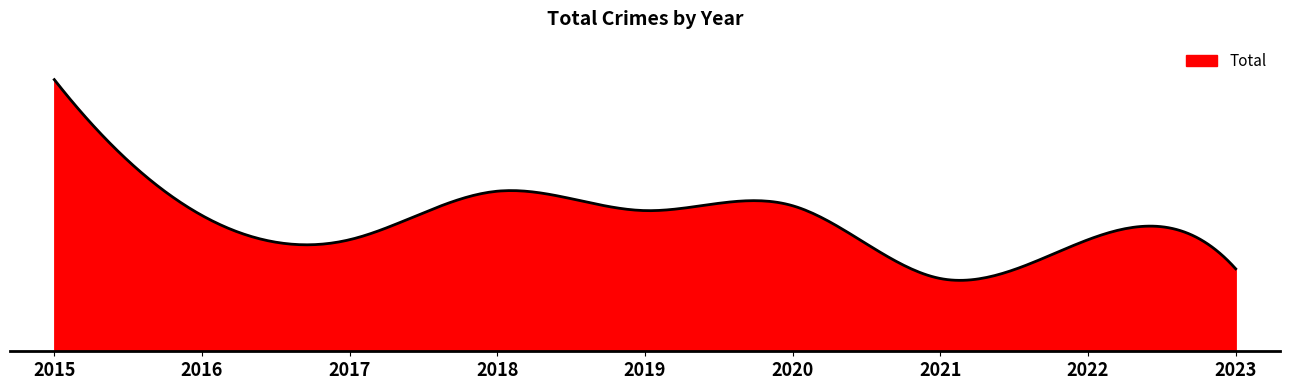

Does the chart display data point markers on the line(s)?

No